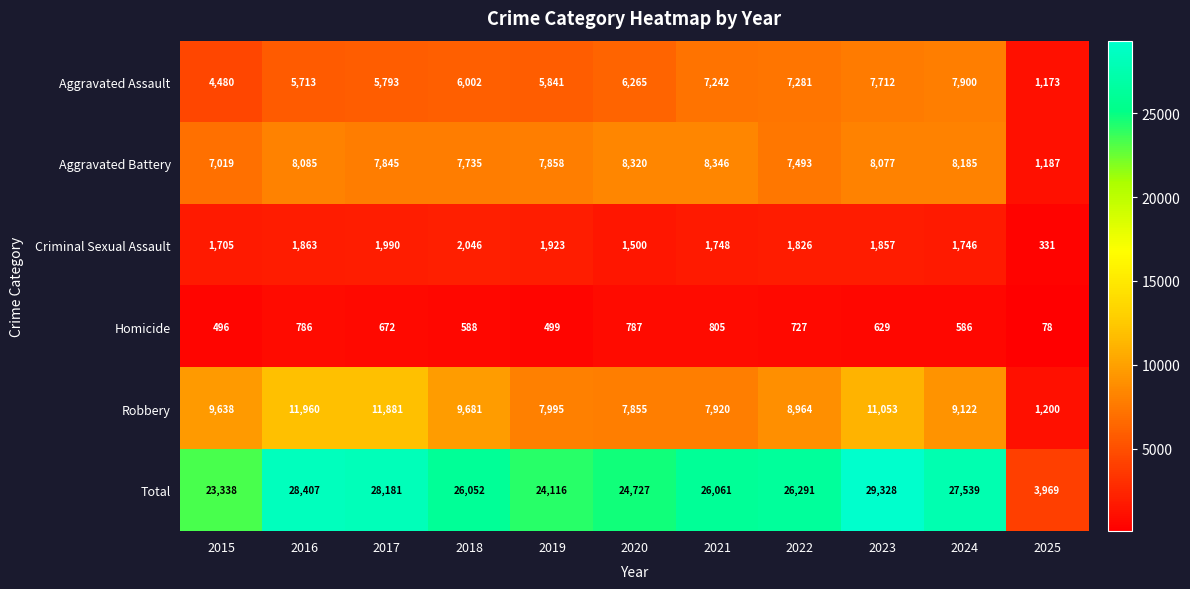

What is the average value of the Aggravated Battery series?

7286